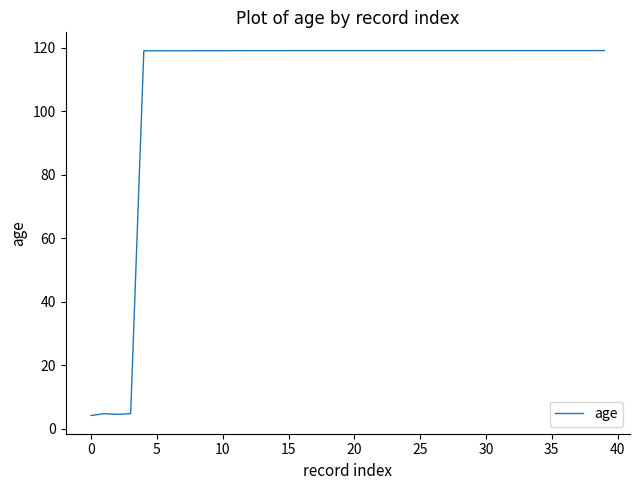

What is the smallest value displayed?

4.2